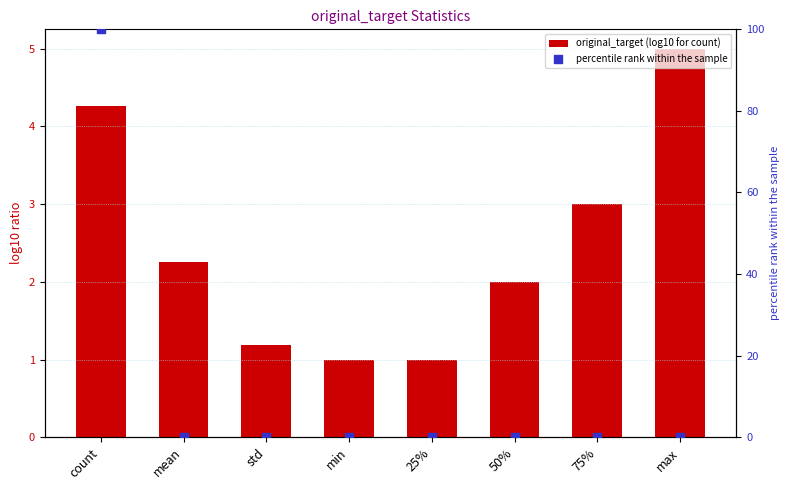

Which series reaches the minimum Y coordinate?

percentile rank within the sample